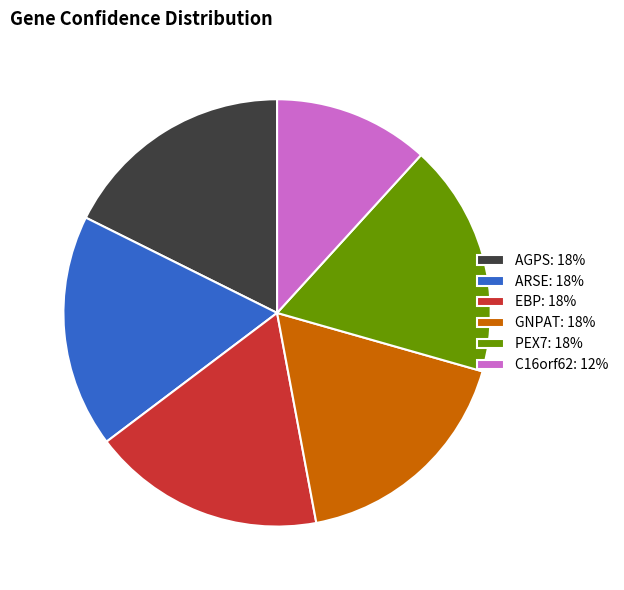

Count the number of slices in the pie.

6